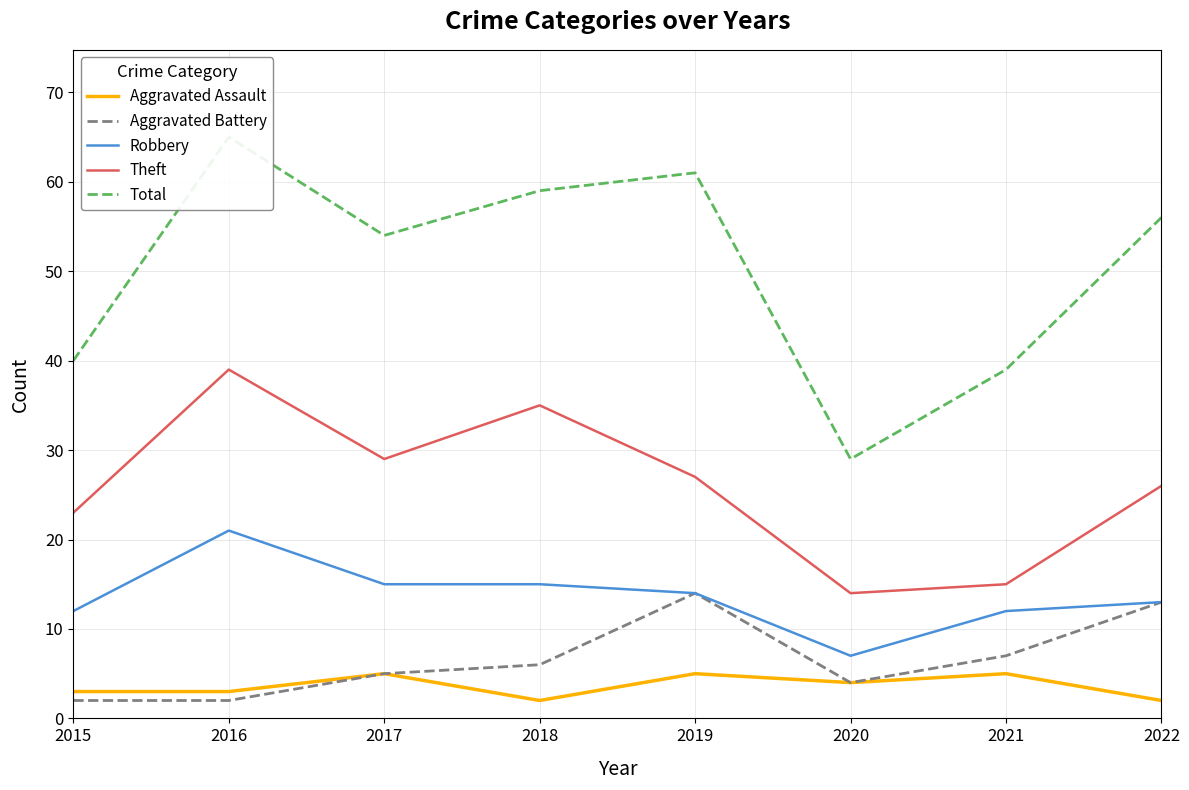

Is the value of Theft at 2016 greater than the value of Total at 2019?

No